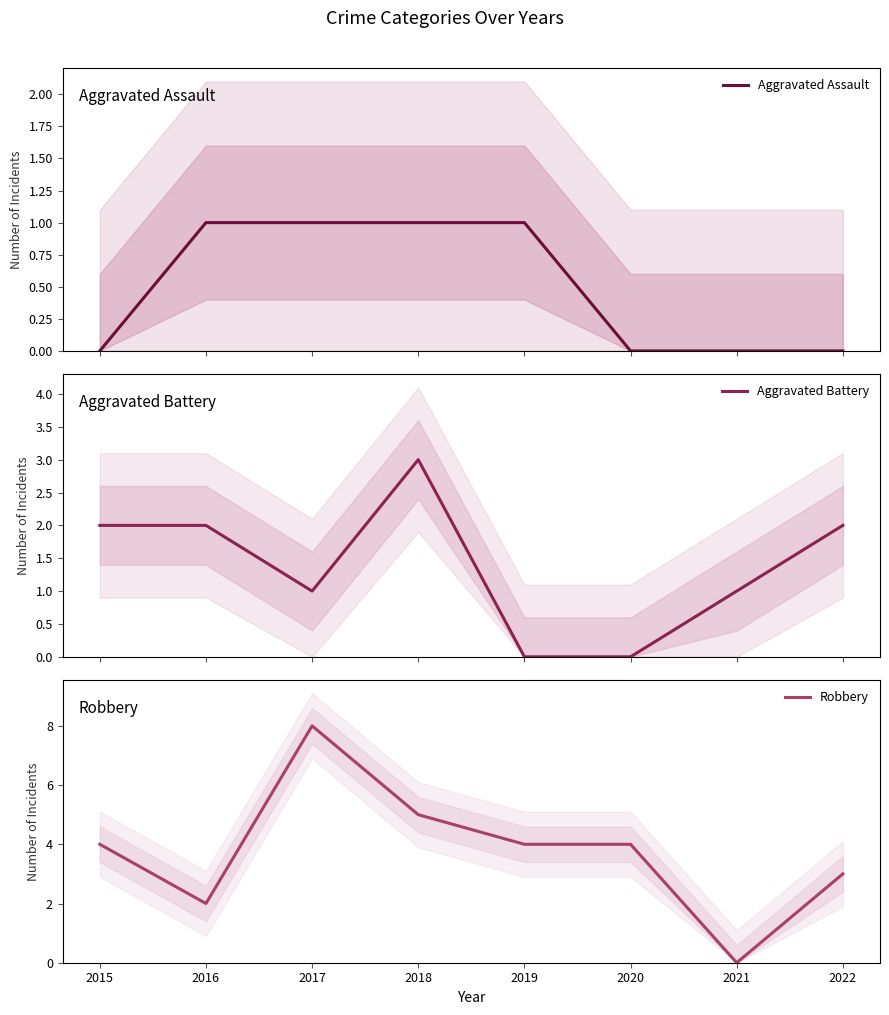

What are all the series names shown in the legend?

Aggravated Assault, Aggravated Battery, Robbery